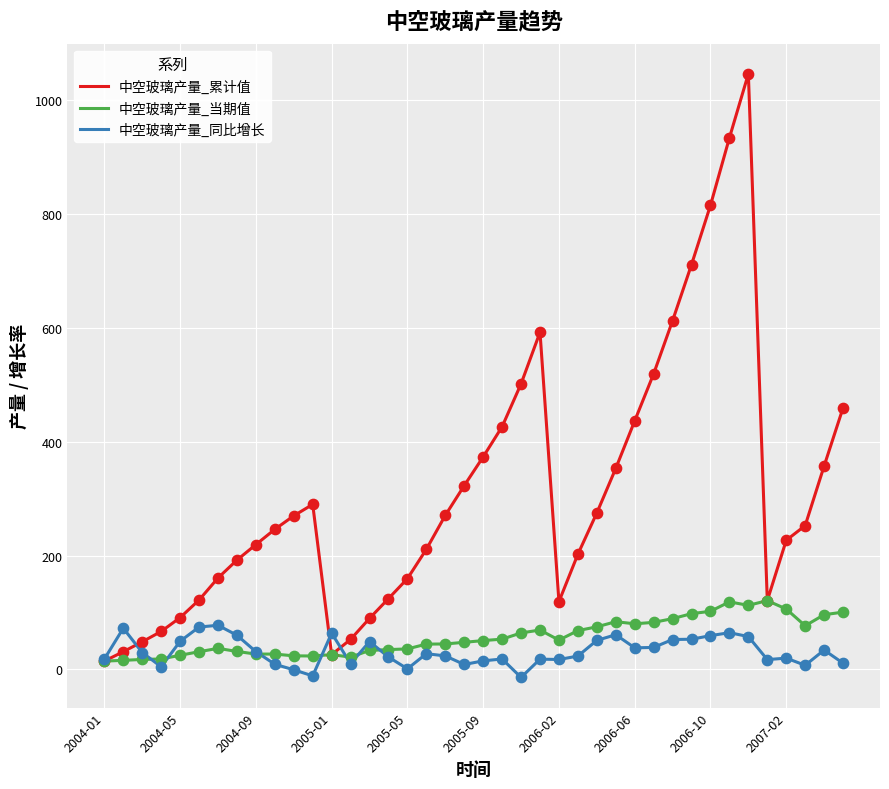

Which series has the largest total across all categories?

中空玻璃产量_累计值